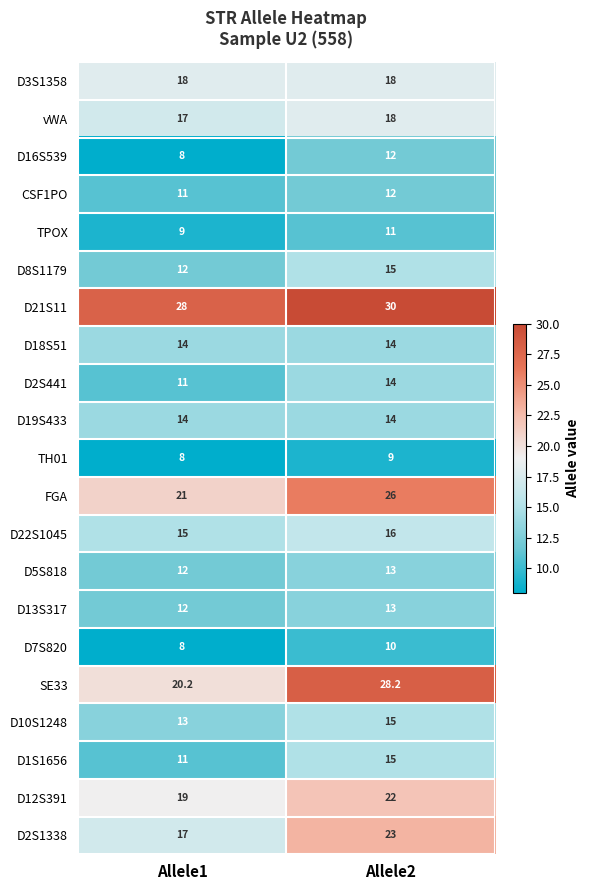

What is the spread (max minus min) of values at Allele2?

21.0